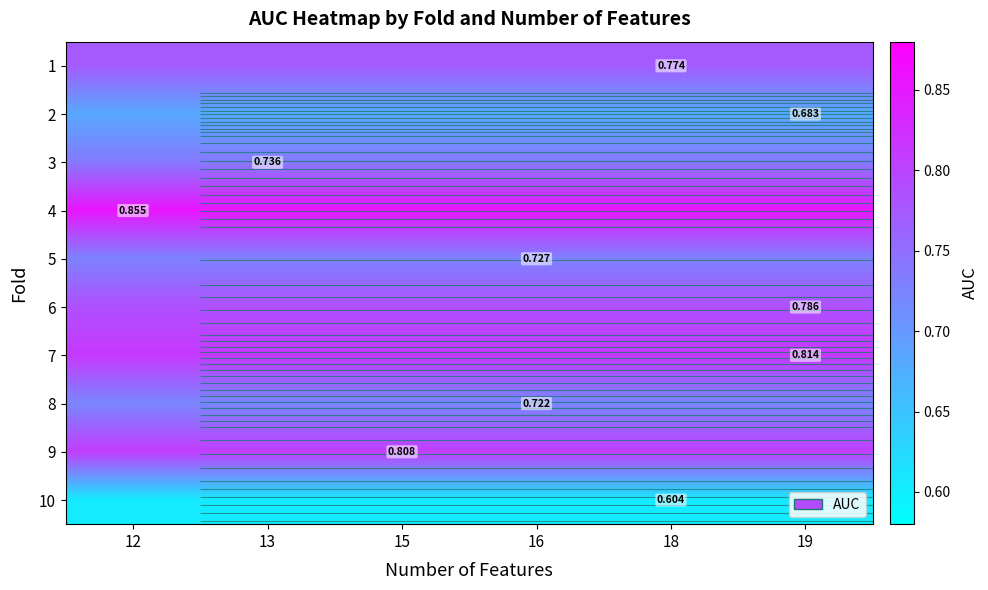

True or false: 10 has a value of 0.6 at 19.

True